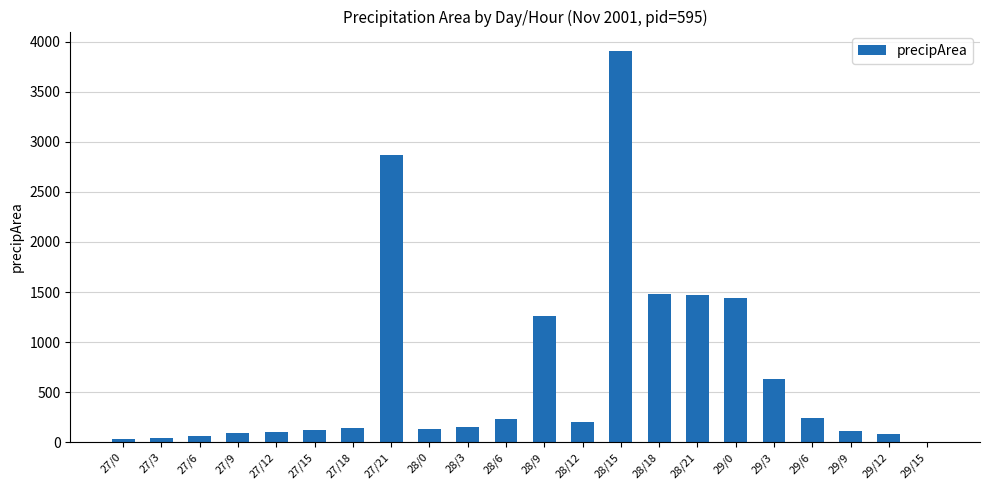

The value at 28/6 is 236. True or false?

True